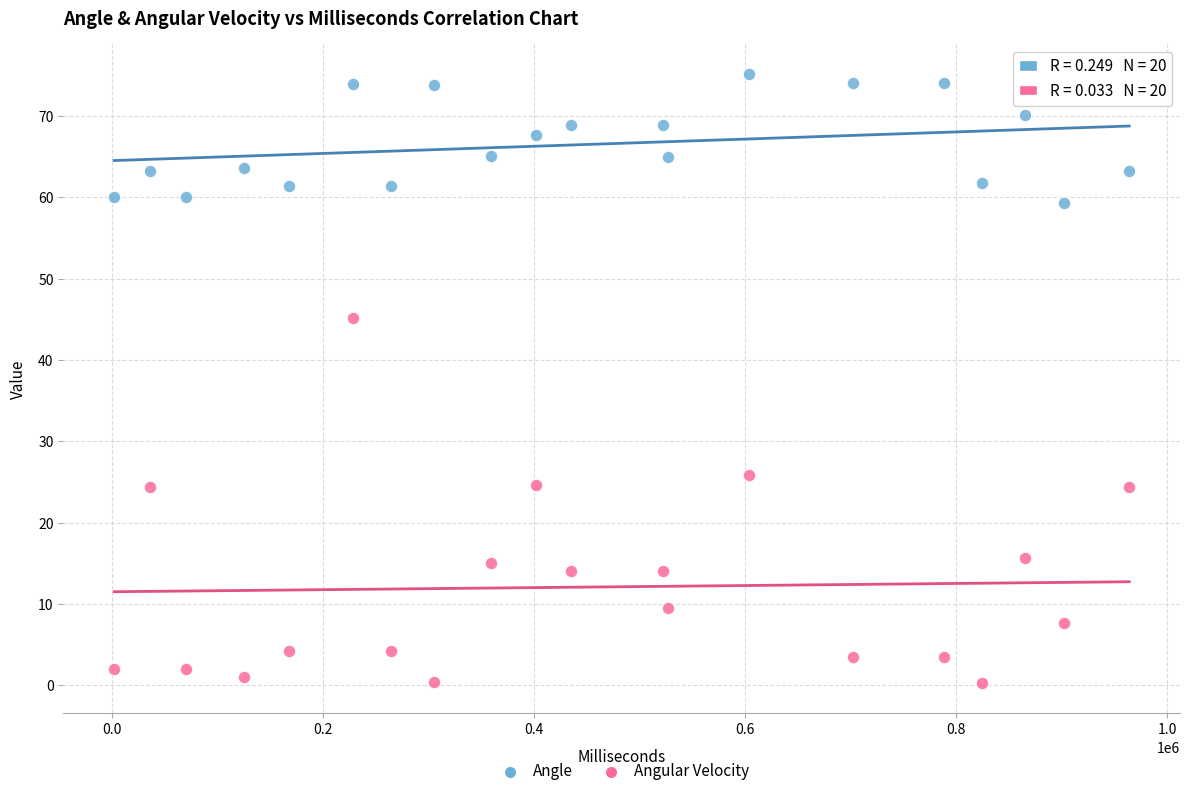

Which series contains the highest Y value?

Angle